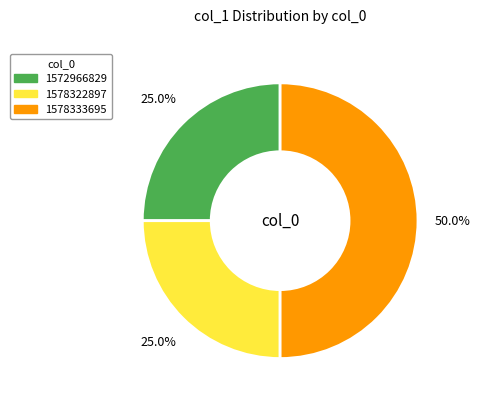

To the nearest percent, what is the combined percentage of 1572966829 and 1578322897?

50%